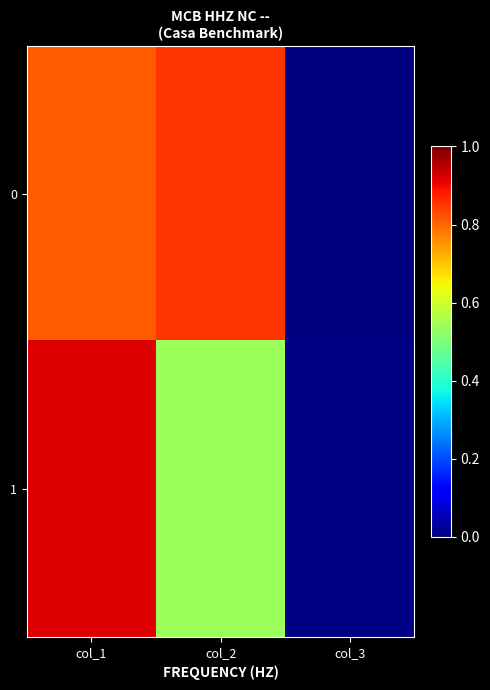

At which category is the sum across all series the highest?

col_1